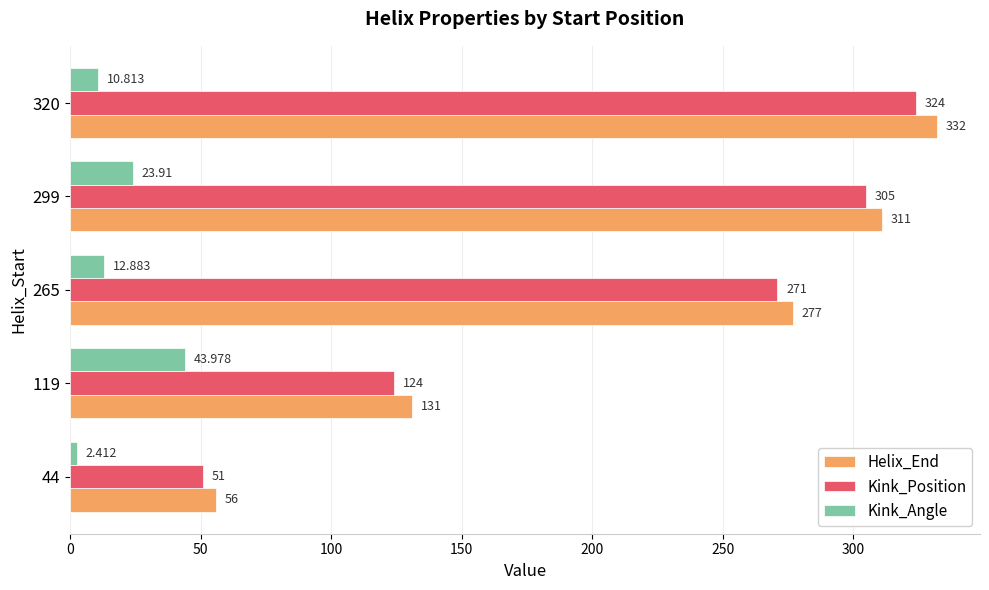

Which series has the widest spread of values?

Helix_End